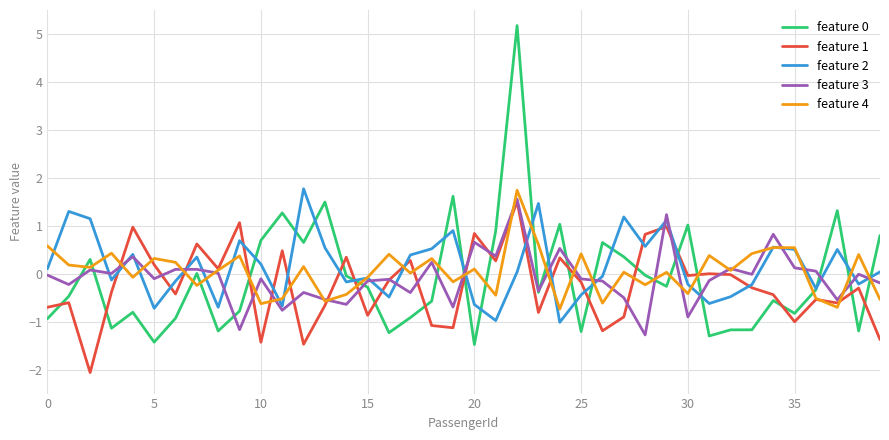

What is the lowest value of the feature 1 series?

-2.1